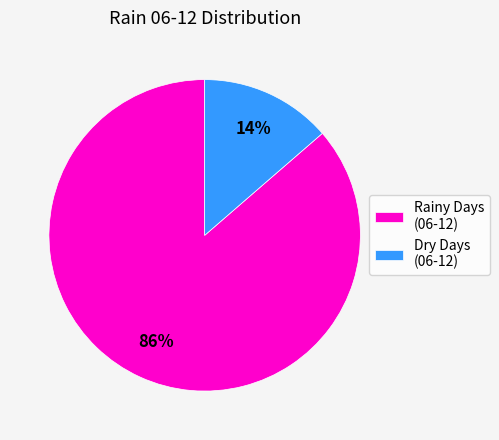

To the nearest percent, what percentage of the pie is Rainy Days (06-12)?

86%